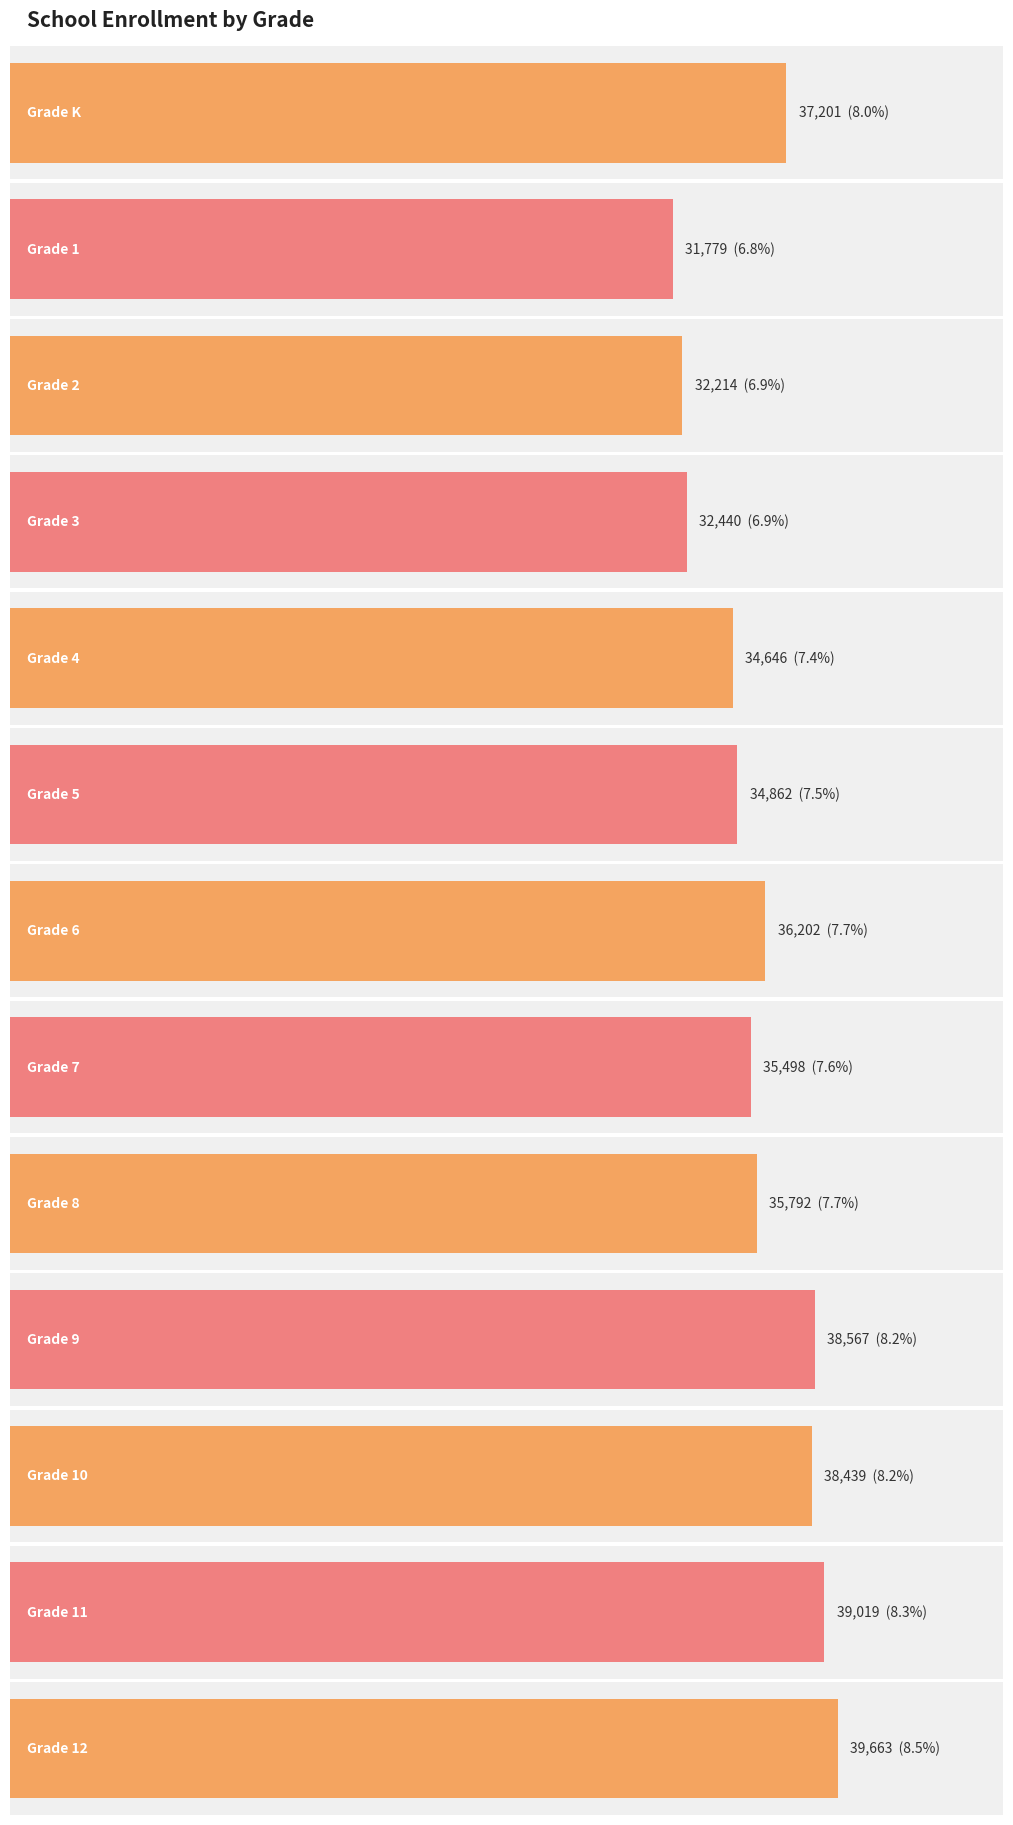

What is the label of the 13th bar from the right?

Grade K